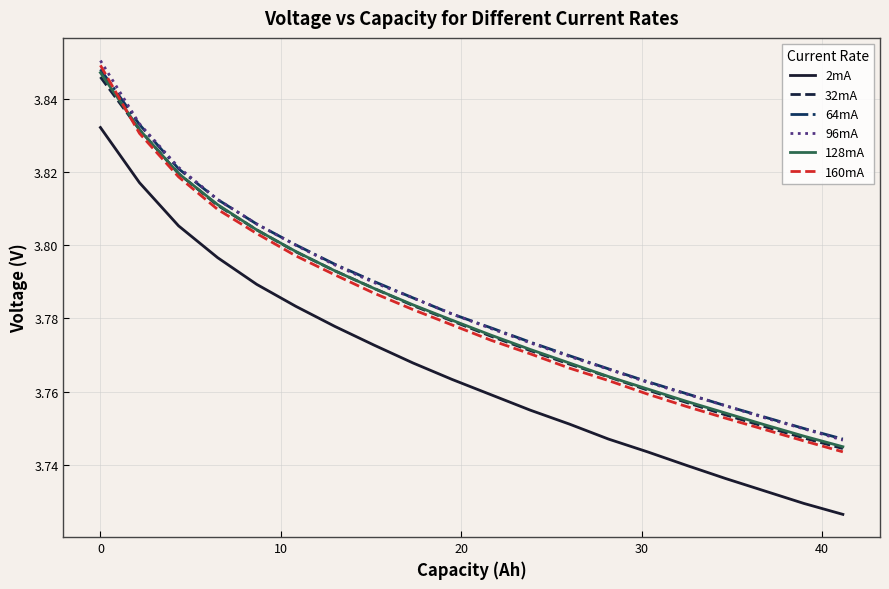

True or false: 96mA and 32mA cross at least once.

False